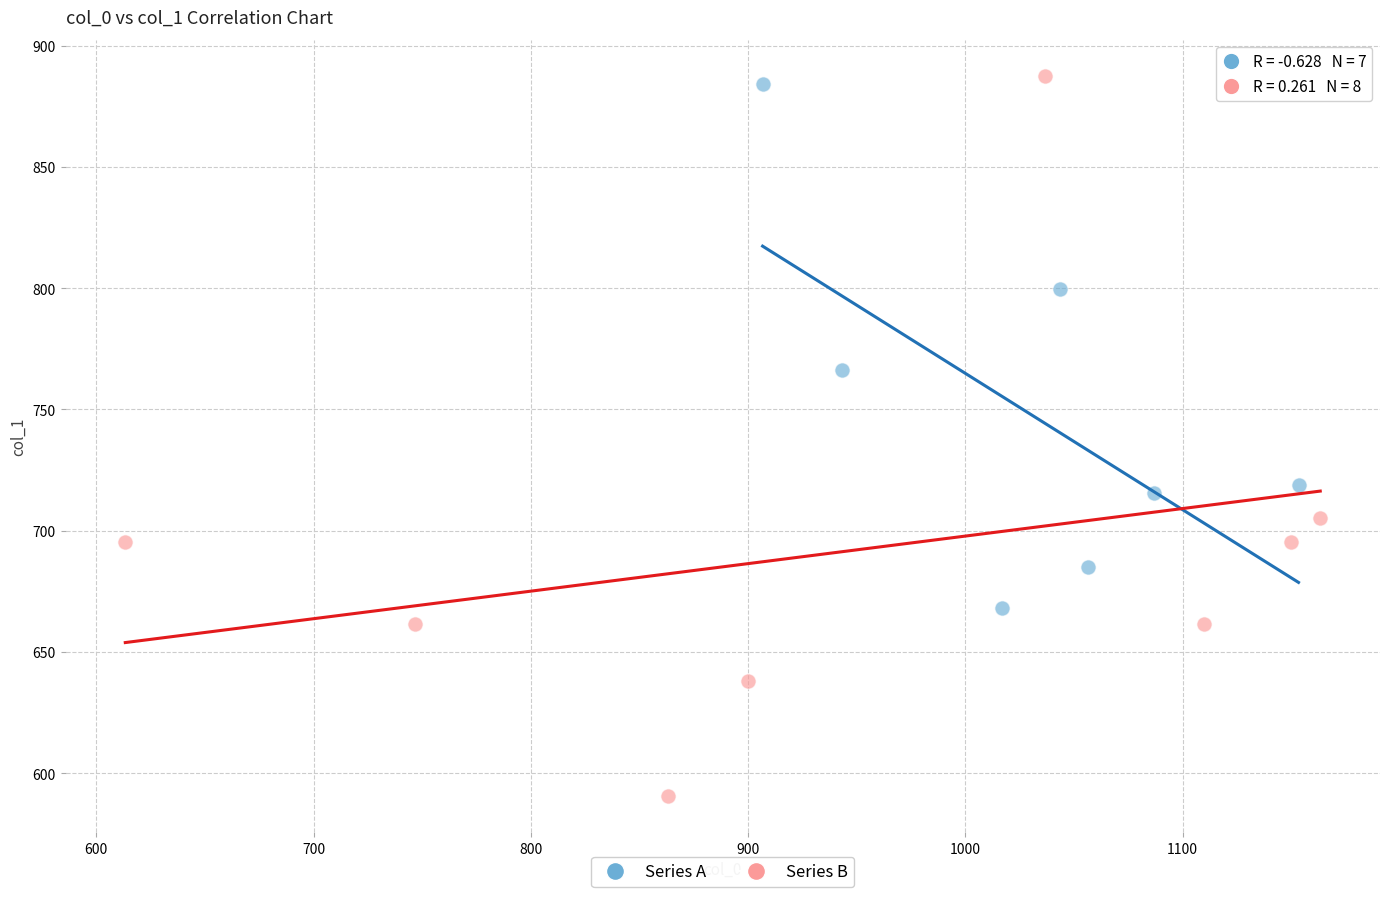

Which series contains the lowest Y value?

Series B